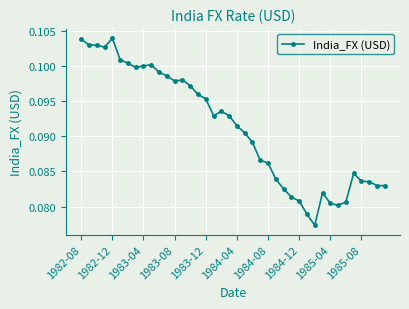

What is the sum of all values?

3.6